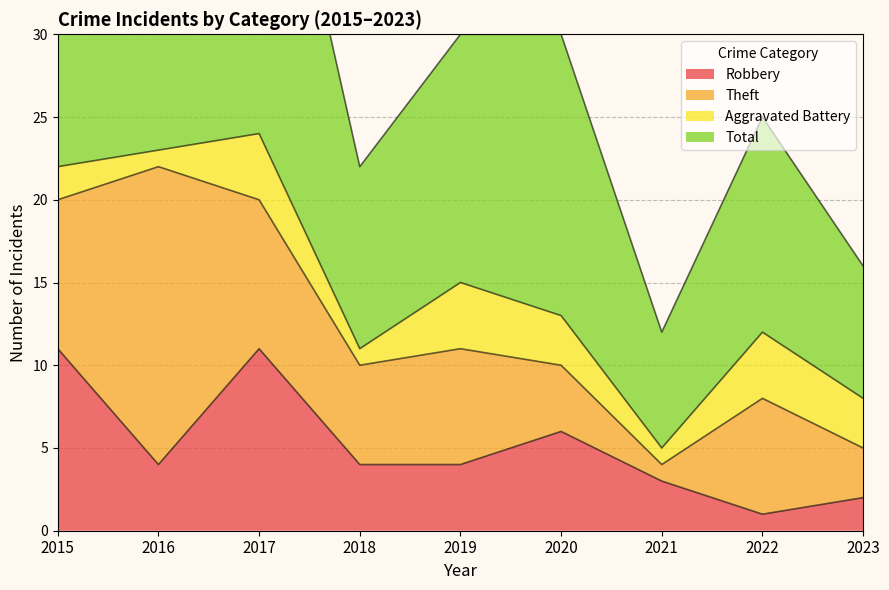

At which label does Robbery first exceed 4?

2015